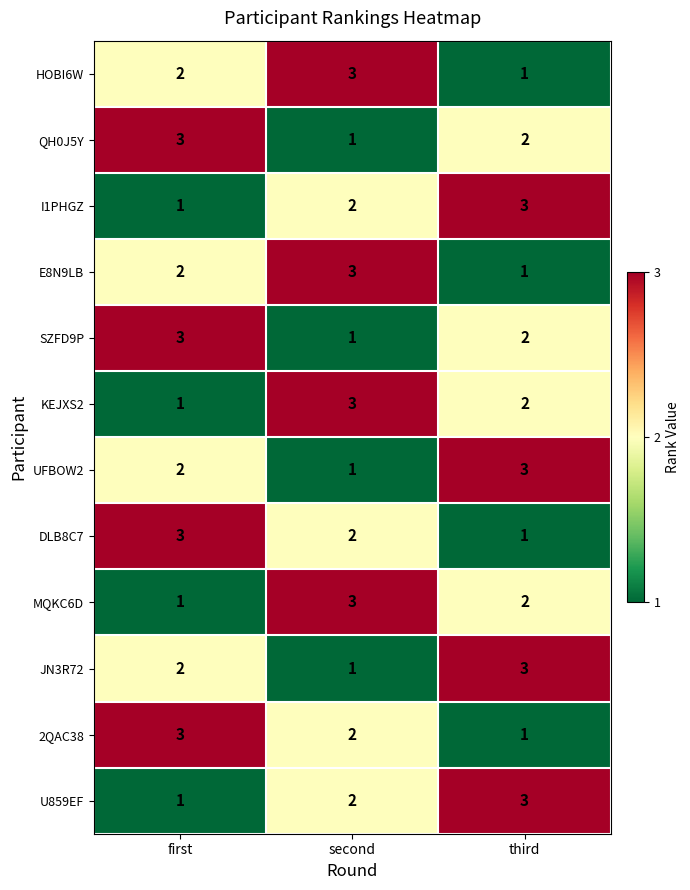

What is the sum of the U859EF values at first and second?

3